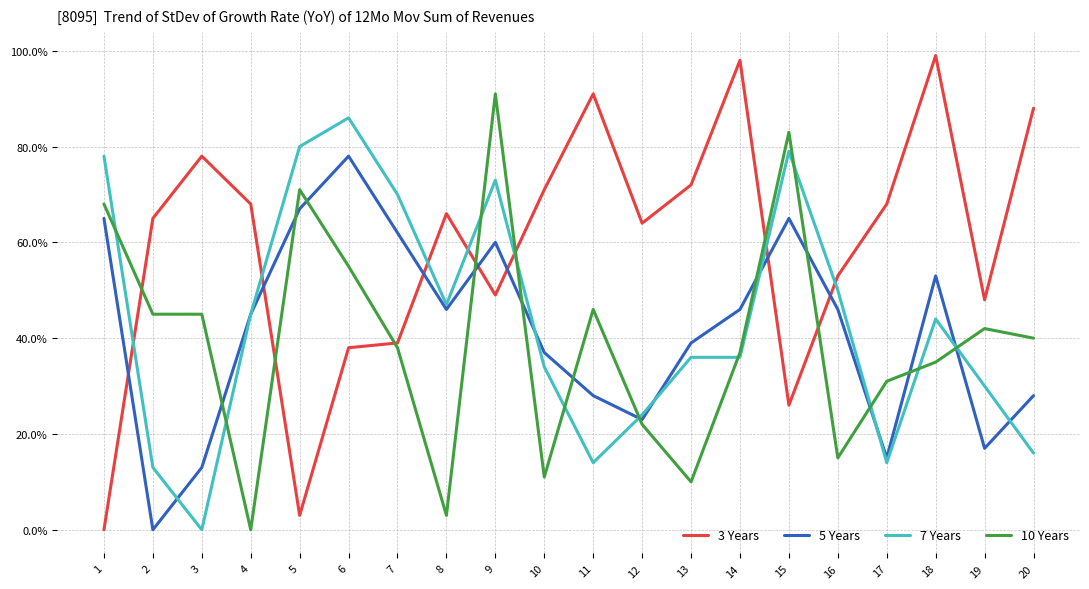

What is the difference between the second highest and minimum values in the 5 Years series?

67